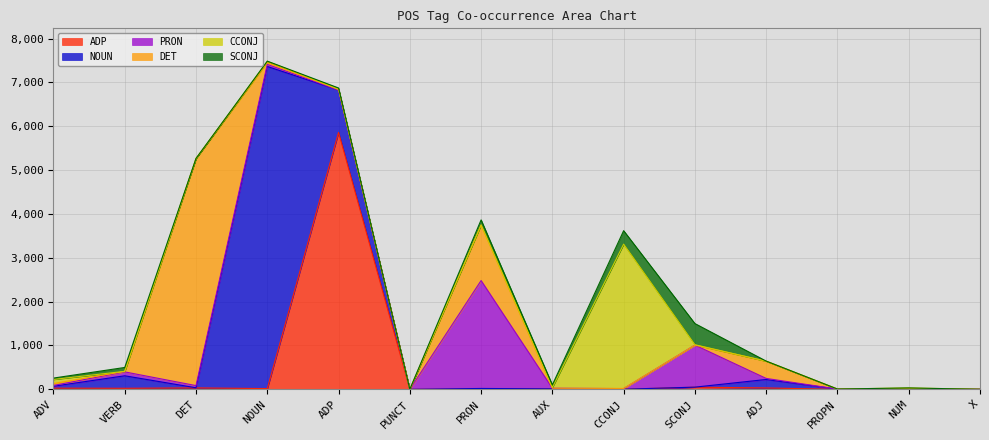

What is the difference between the second highest and second lowest values in the NOUN series?

967